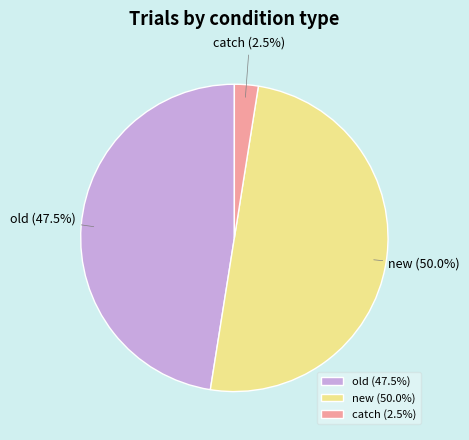

What is the ratio of the value at new (50.0%) to the value at old (47.5%)?

1.1